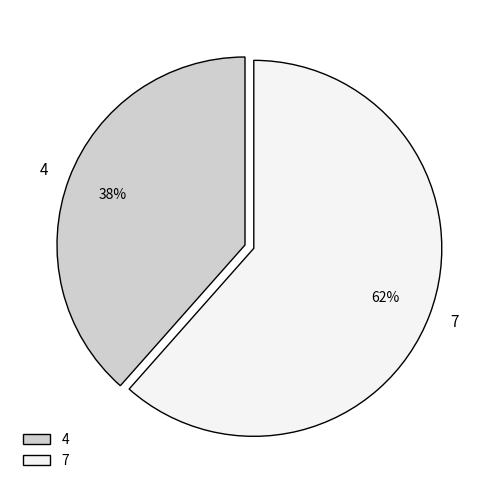

Rank the categories by value from highest to lowest.

7, 4